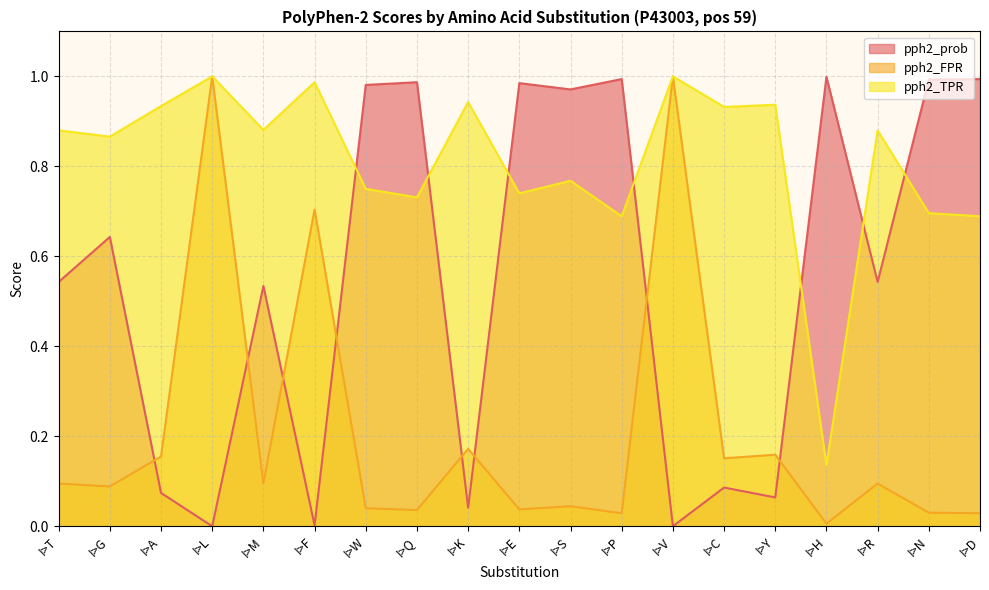

Which series has the widest spread of values?

pph2_prob